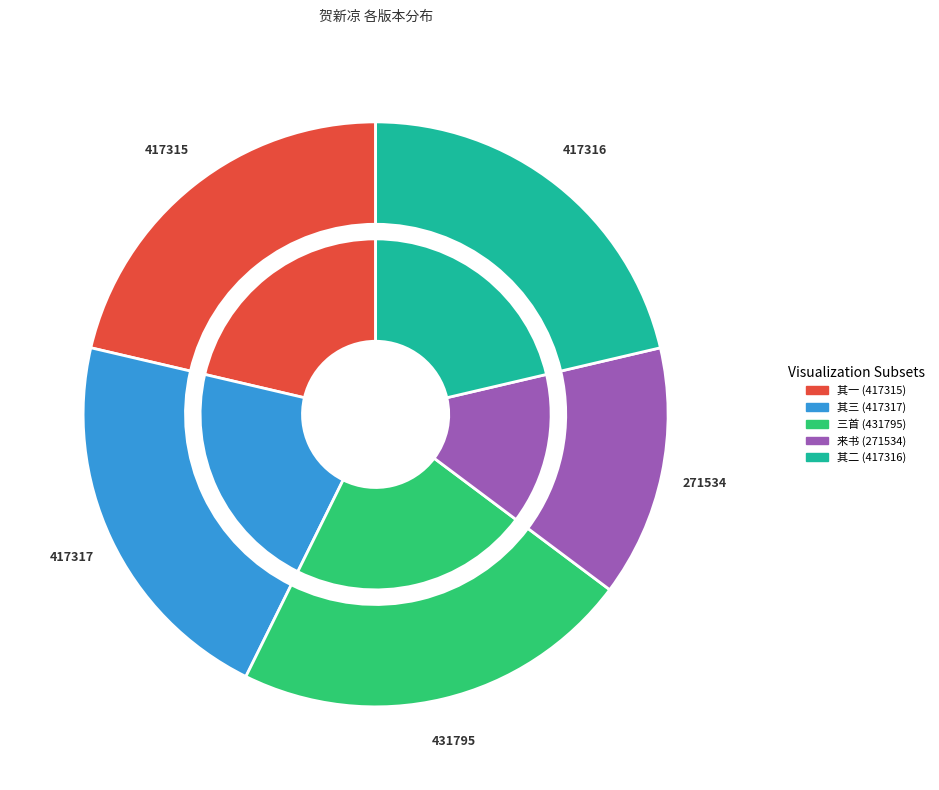

To the nearest percent, what is the difference between the 贺新凉 避寇泰和，病中两得晴梅馆自沪来书，谱此寄答三首 其二 and 贺新凉 避寇泰和，病中两得晴梅馆自沪来书，谱此寄答三首 slice percentages?

1%